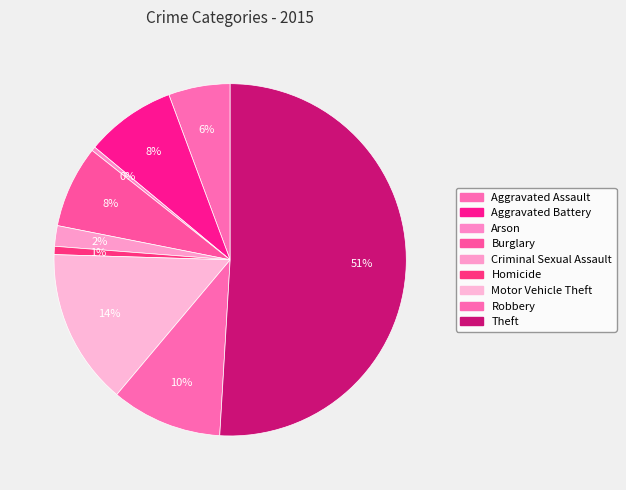

What is the ratio of the value at Robbery to the value at Arson?

27.0